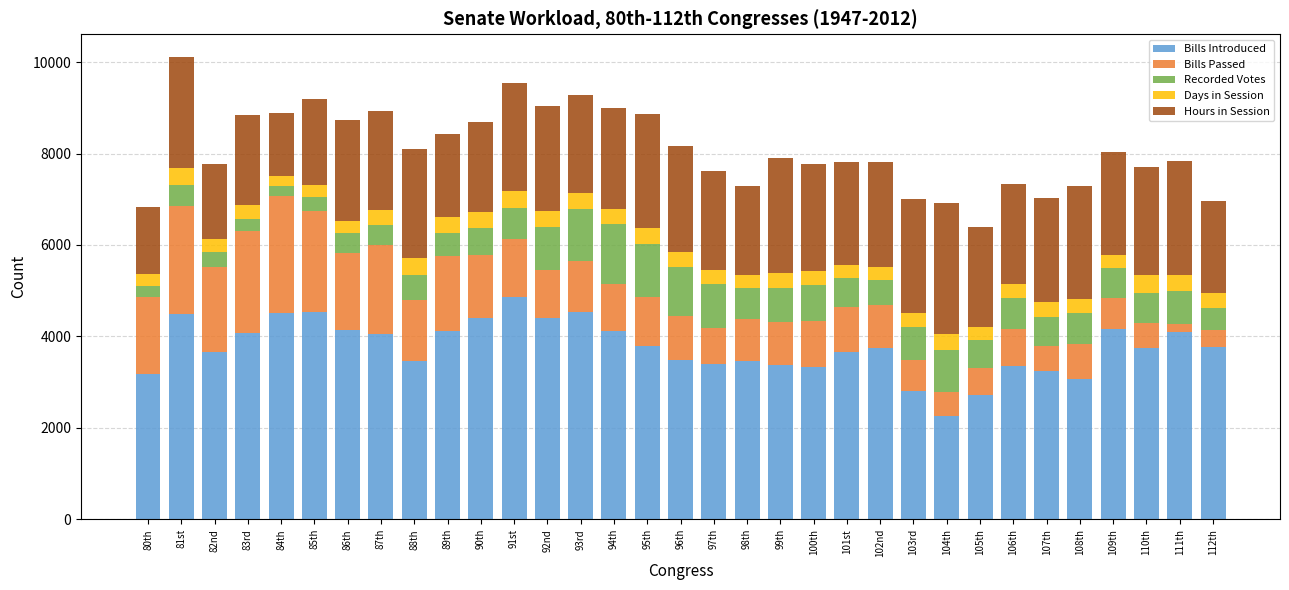

What is the lowest value of the Bills Introduced series?

2266